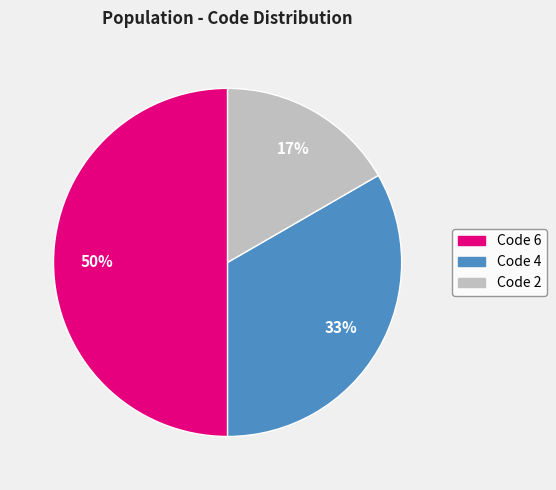

To the nearest percent, what is the difference between the largest and smallest slice percentages?

33%